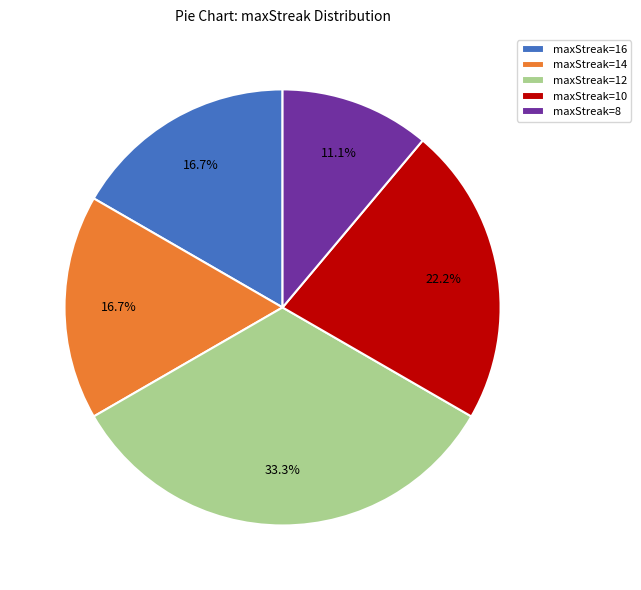

To the nearest percent, what is the average slice percentage?

20%